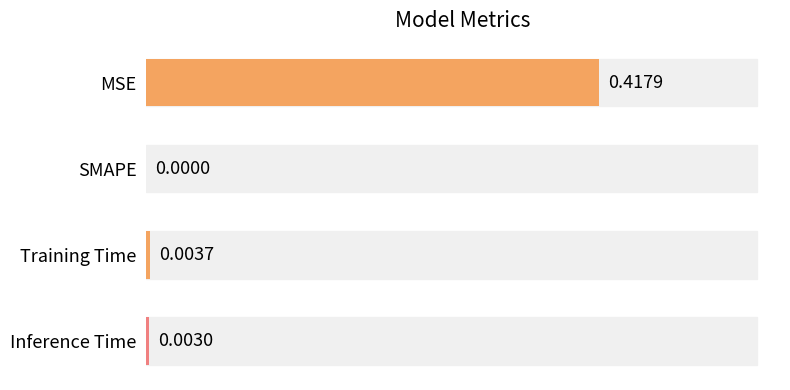

Which has a higher value, MSE or SMAPE?

MSE